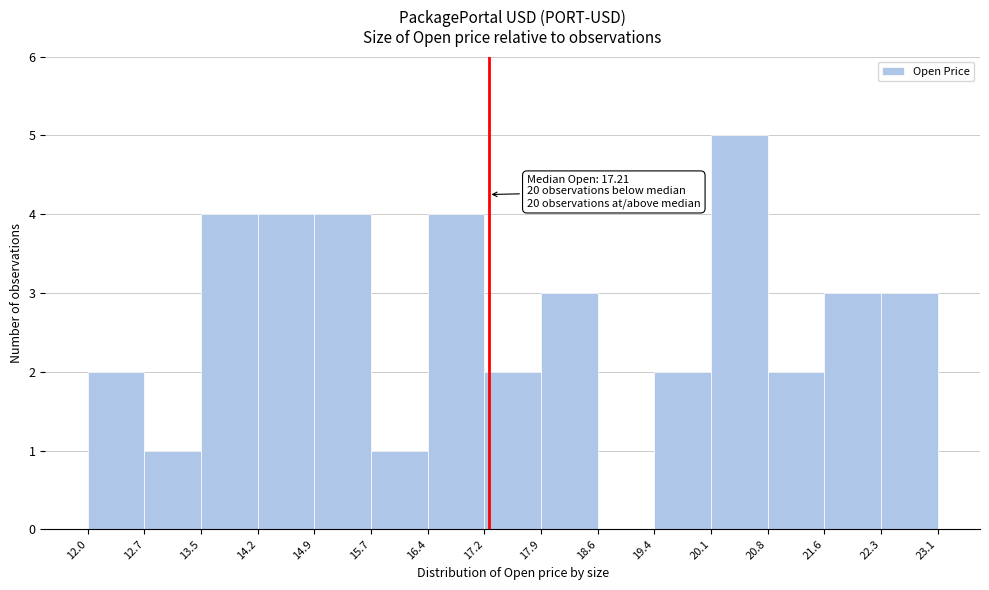

Over which range of the x-axis is the bar tallest?

20.1 to 20.8